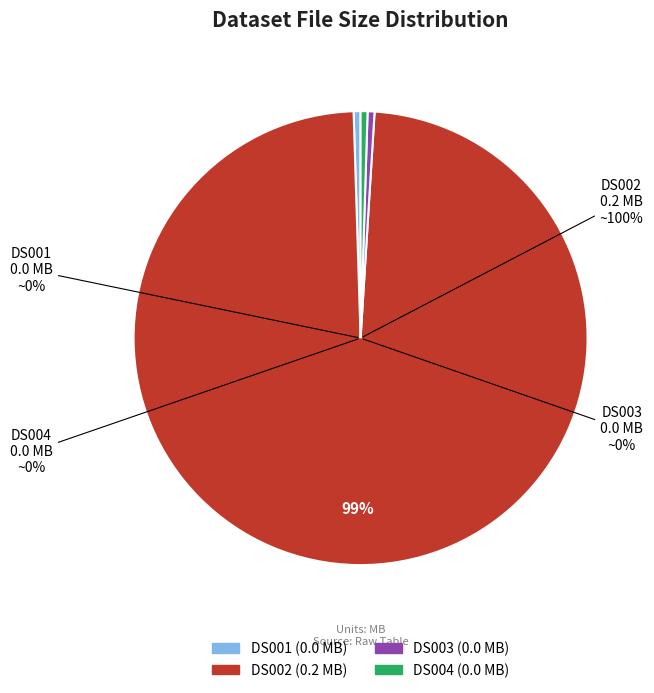

Which category has the biggest portion of the pie?

DS002